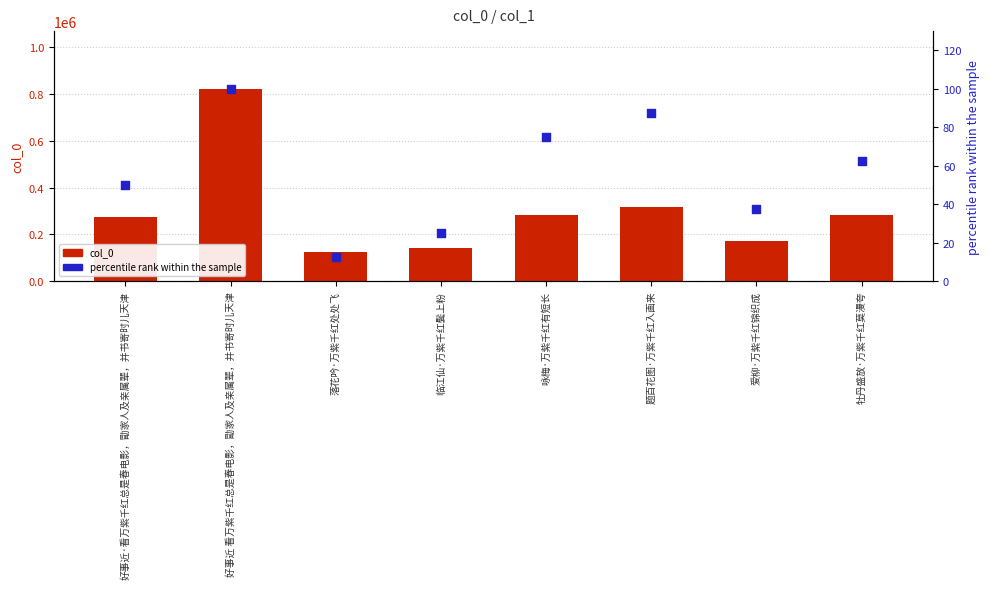

Which series has the largest total across all categories?

col_0